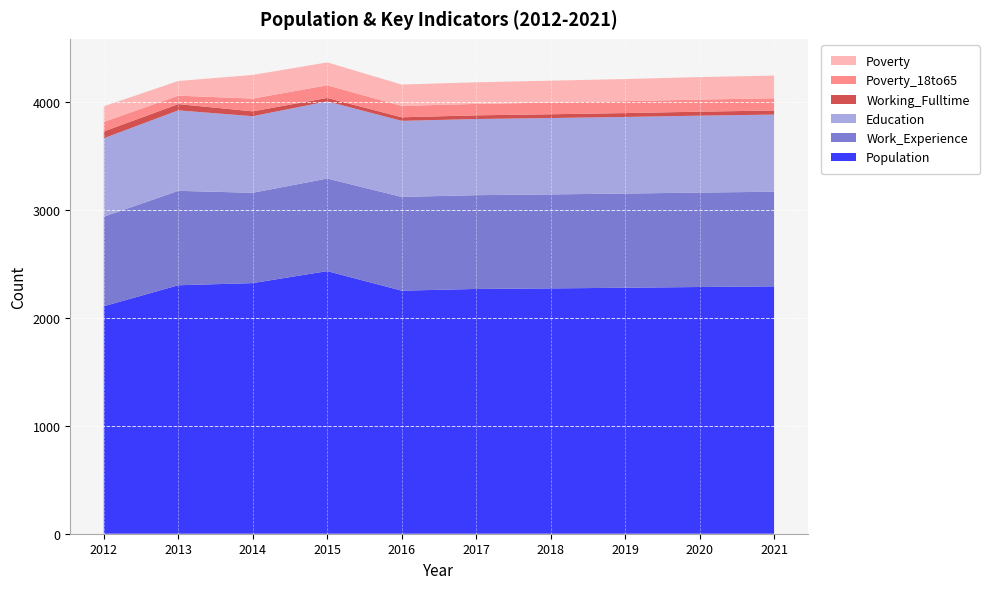

Reading right to left, transcribe all the data shown in this chart.

Population: 2290	2284	2277	2271	2266	2250	2431	2320	2300	2106
Work_Experience: 876	874	872	870	868	868	857	836	874	829
Education: 714	712	709	707	705	704	714	709	745	726
Working_Fulltime: 38	37	36	35	34	33	32	45	58	63
Poverty_18to65: 113	112	110	108	106	105	117	118	78	88
Poverty: 210	208	205	203	200	198	212	219	136	145